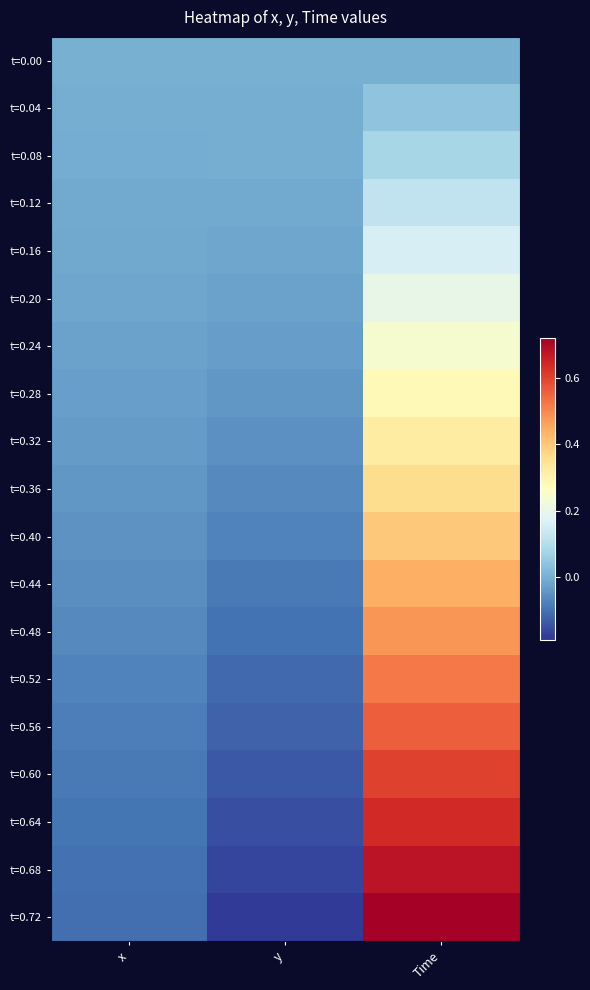

How many categories are shown in the chart?

3